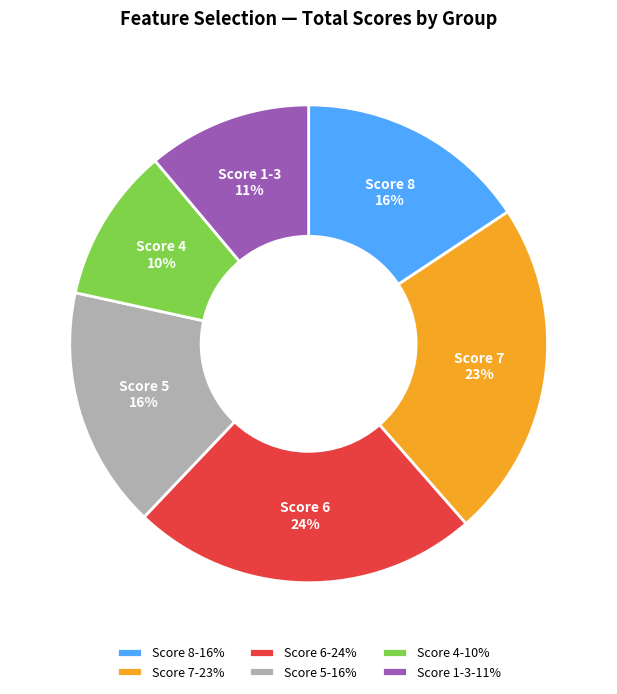

To the nearest percent, what portion does Score 5 represent?

16%